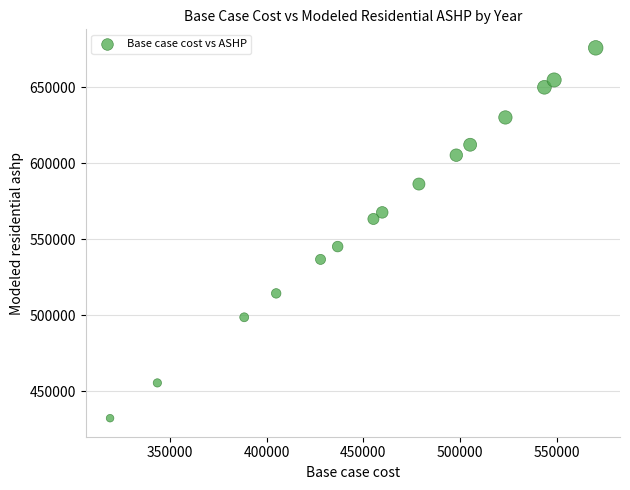

What is the range of X values (max minus min)?

250901.7